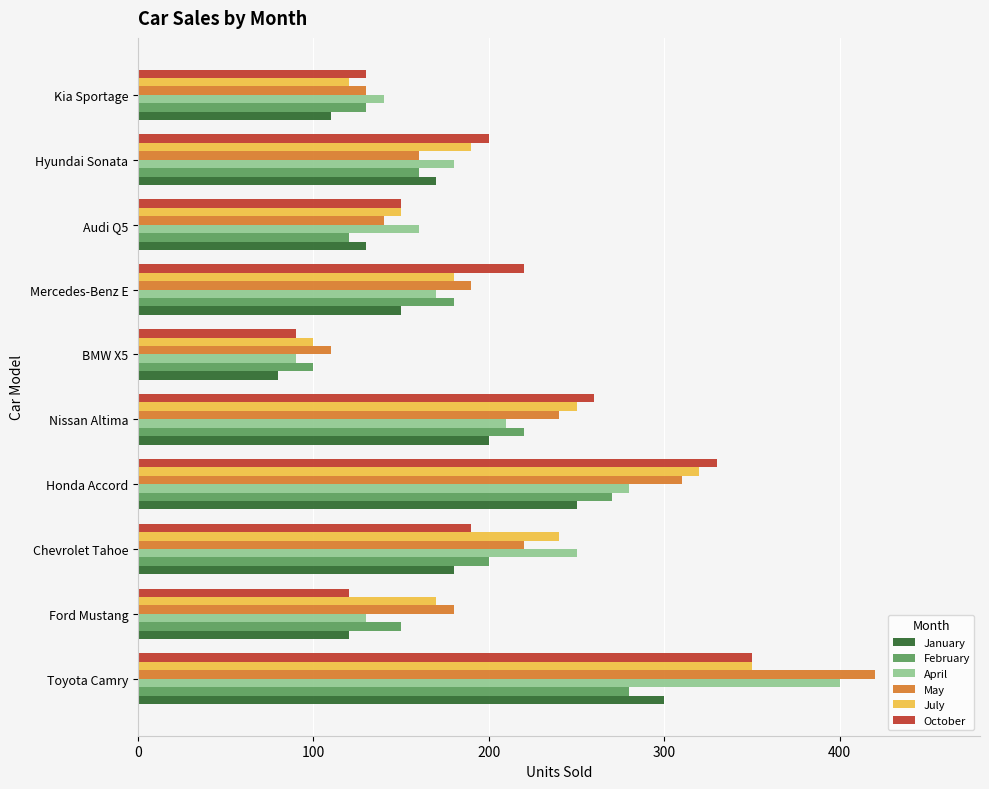

What is the difference between the highest and lowest values at Chevrolet Tahoe?

70